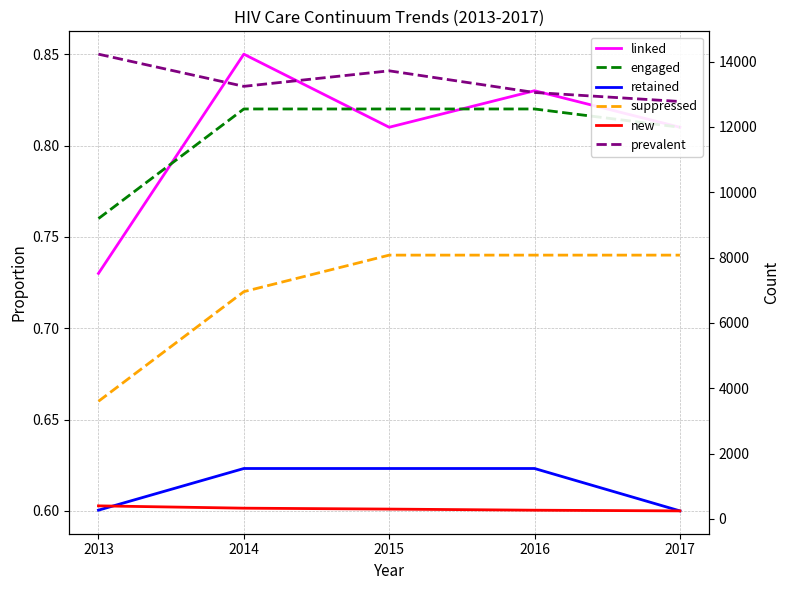

What is the value of the engaged point at the 5th from the left?

0.8